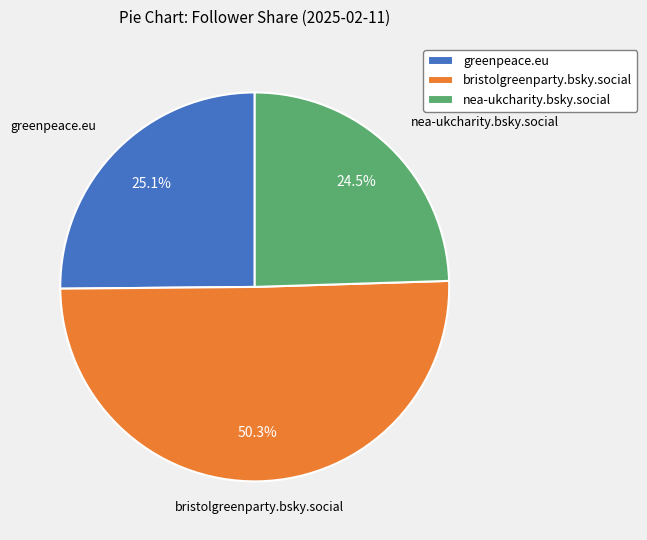

Approximately how many times larger is the value at bristolgreenparty.bsky.social compared to nea-ukcharity.bsky.social?

2.1